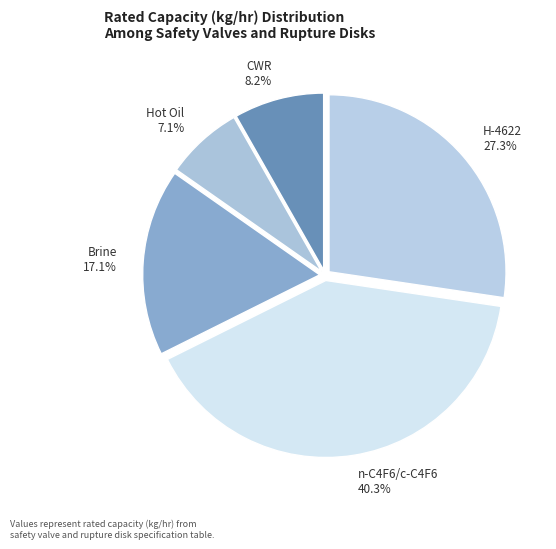

To the nearest percent, what is the average slice percentage?

20%